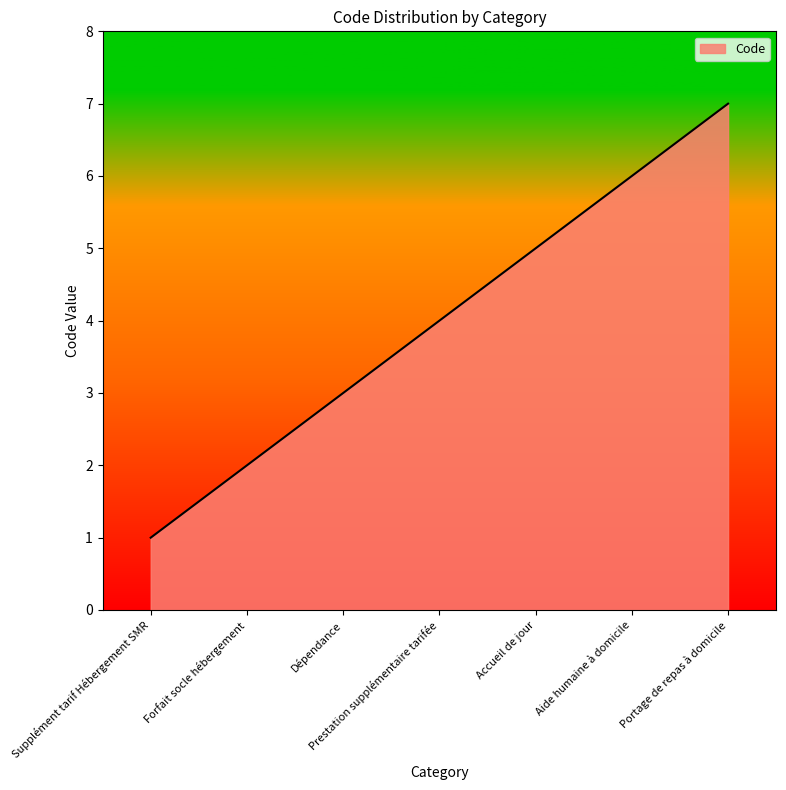

Reading left to right, what are all the values shown in this chart?

1	2	3	4	5	6	7